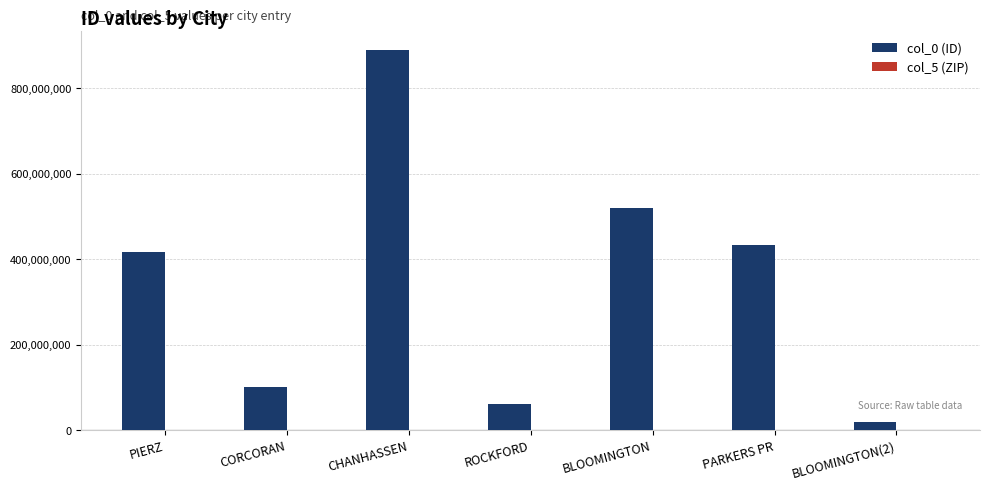

Is it true that col_0 (ID) equals 838033493 at BLOOMINGTON?

False